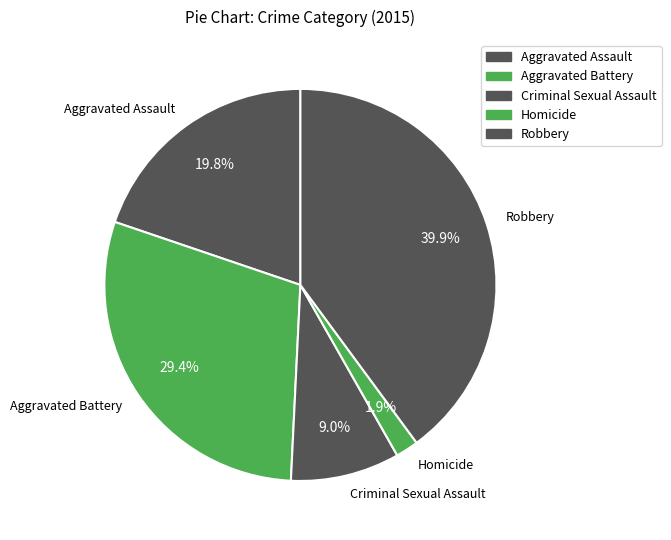

How many slices are in this pie chart?

5